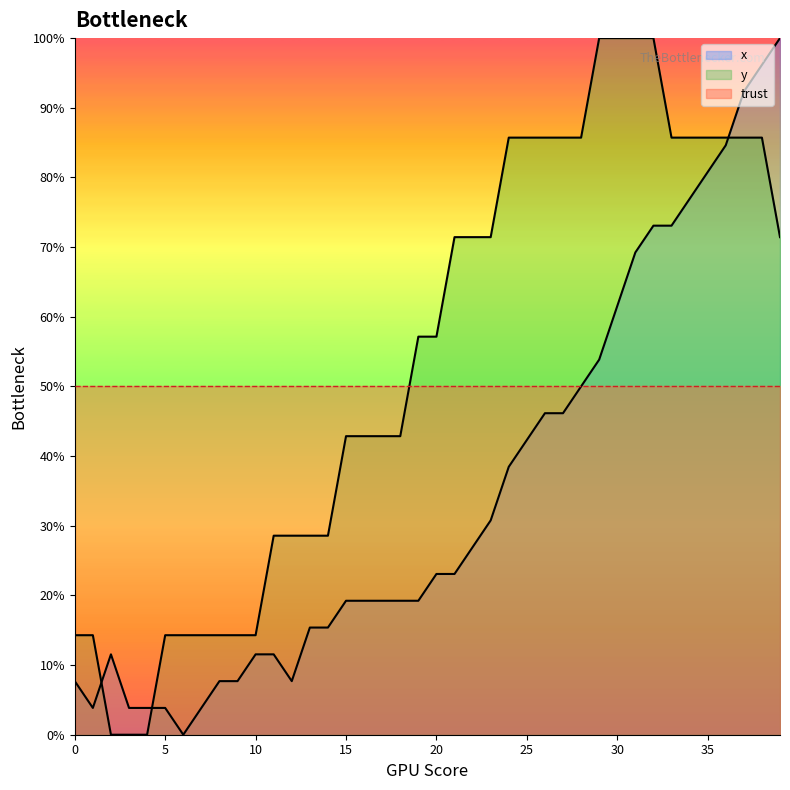

At which label does x first exceed 23?

20